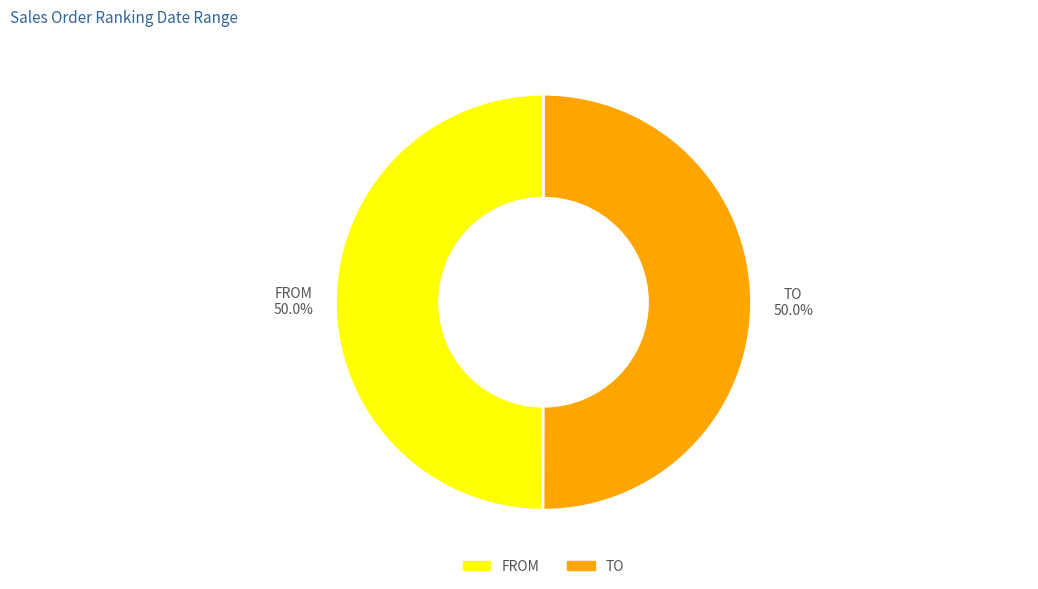

What percentage do FROM and TO together represent?

100.0%